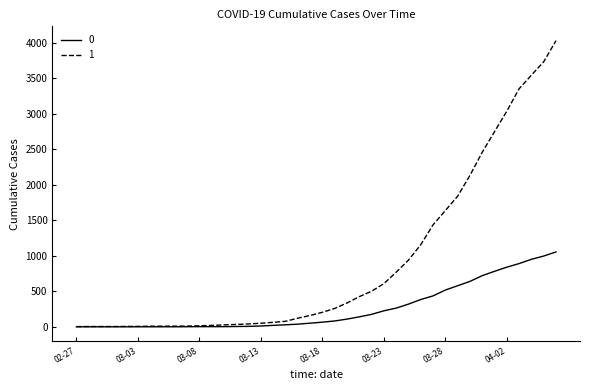

What is the greatest value displayed?

4028